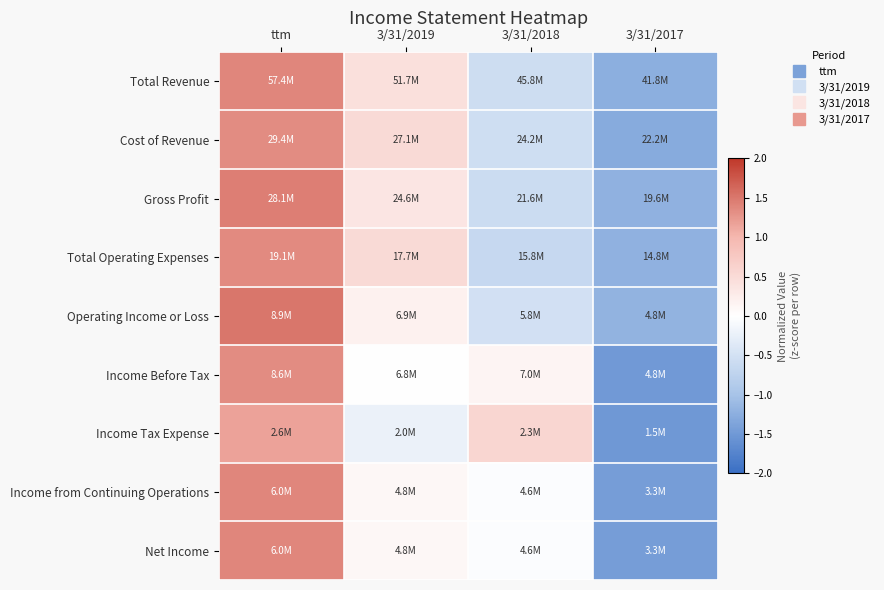

Count the number of data series in this chart.

9